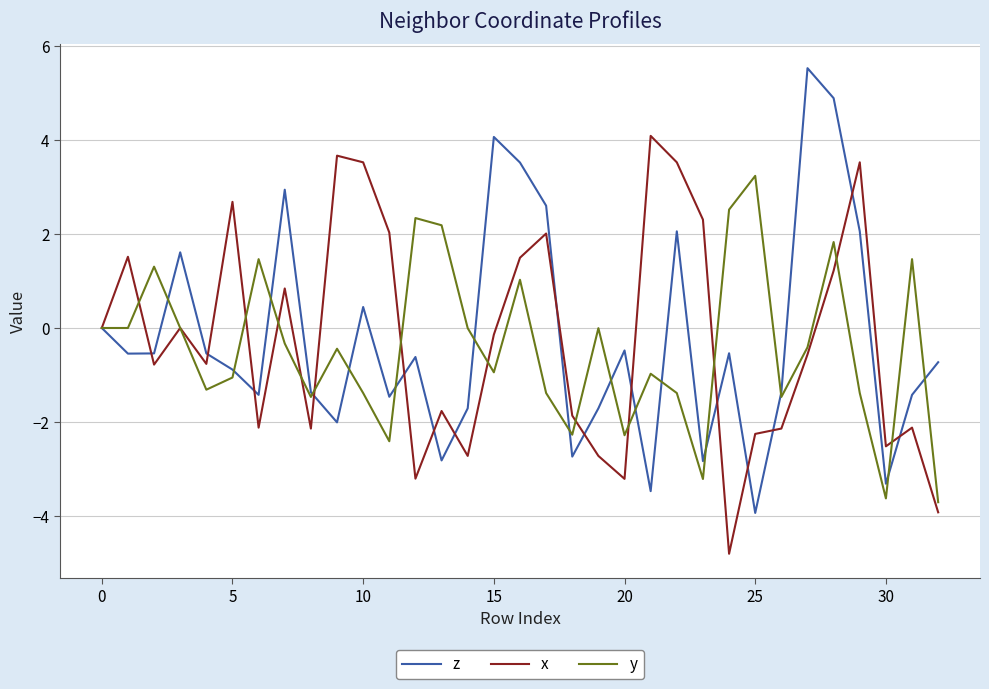

Which series has the largest range (max minus min)?

z